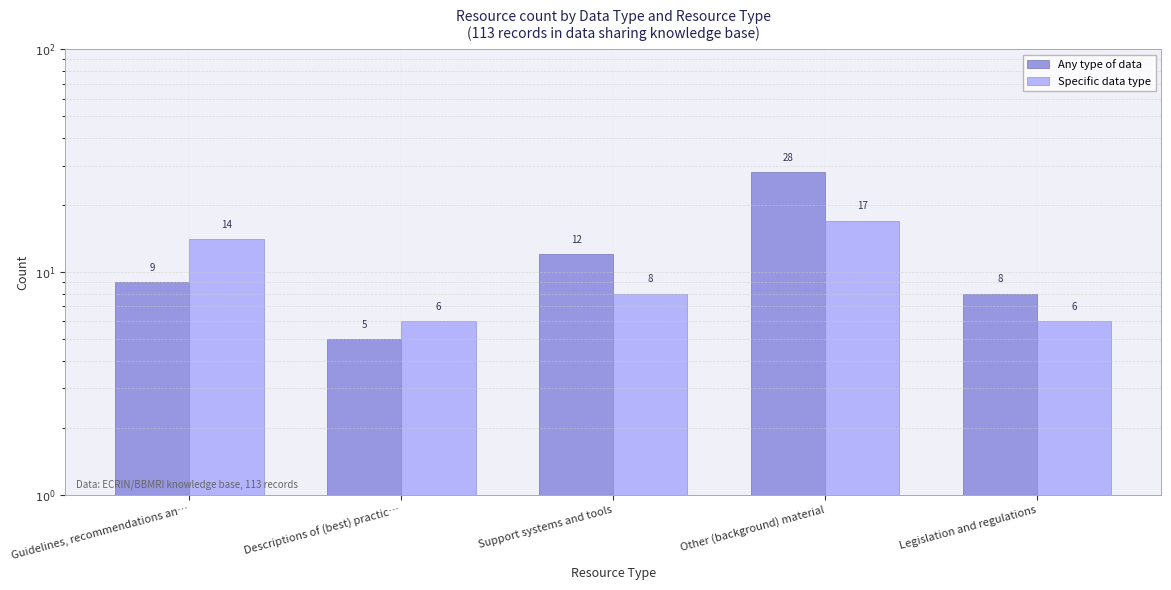

Which series has the widest spread of values?

Any type of data